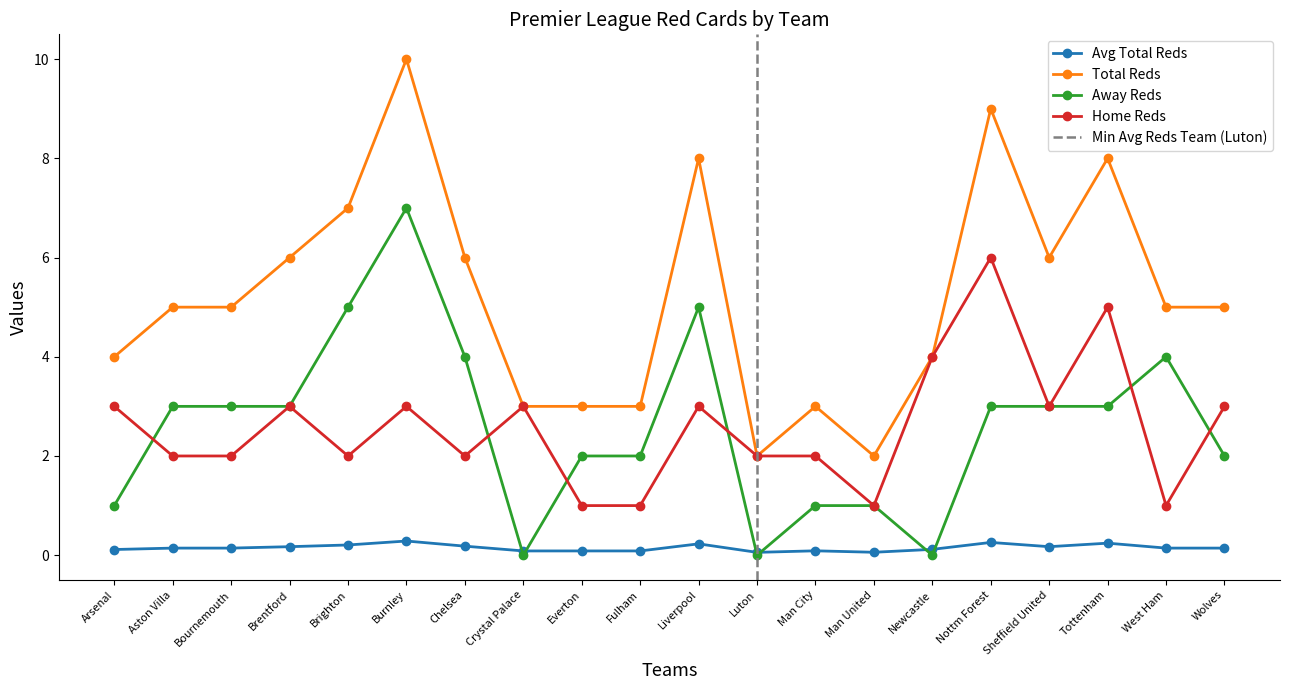

True or false: e0_hrtotals has a value of 4.2 at Brentford.

False